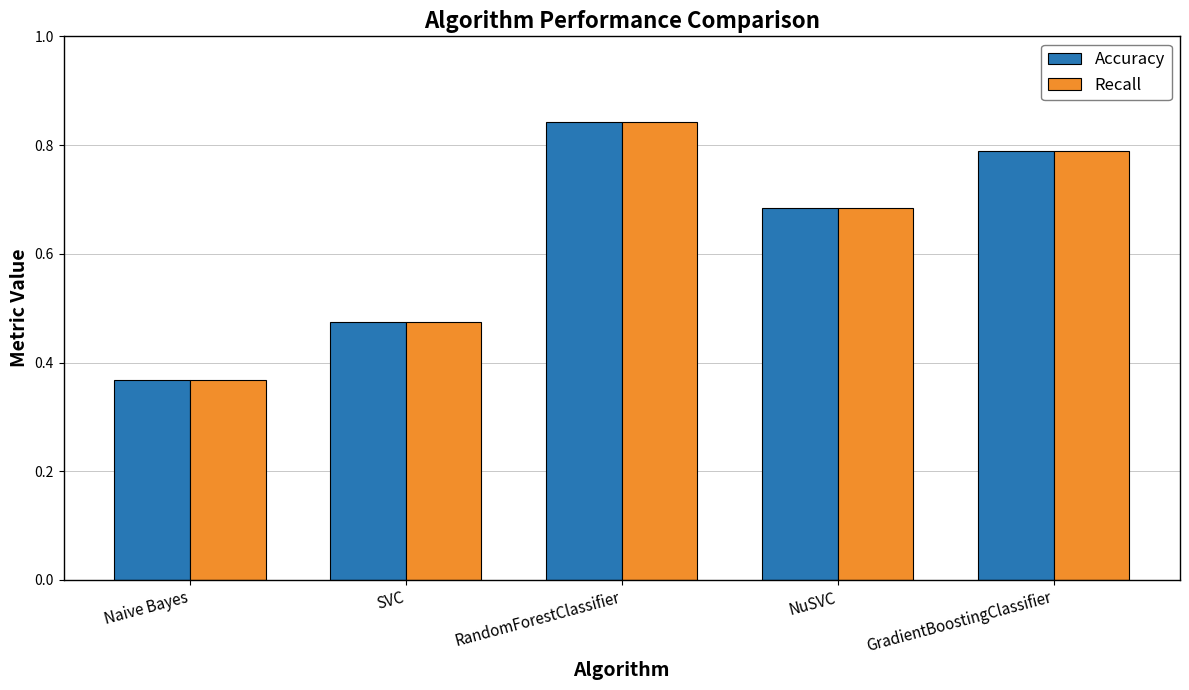

Is it true that Recall equals 0.3 at GradientBoostingClassifier?

False